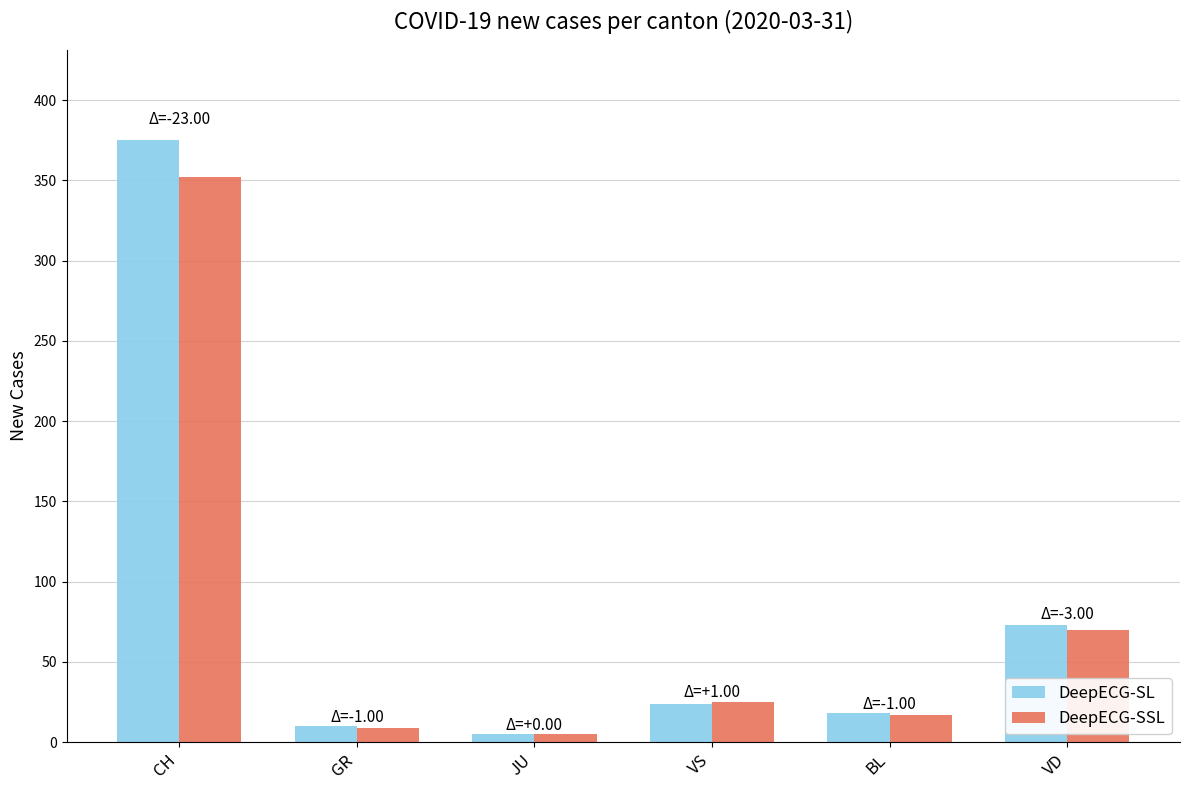

What is the label of the 2nd bar from the right?

BL